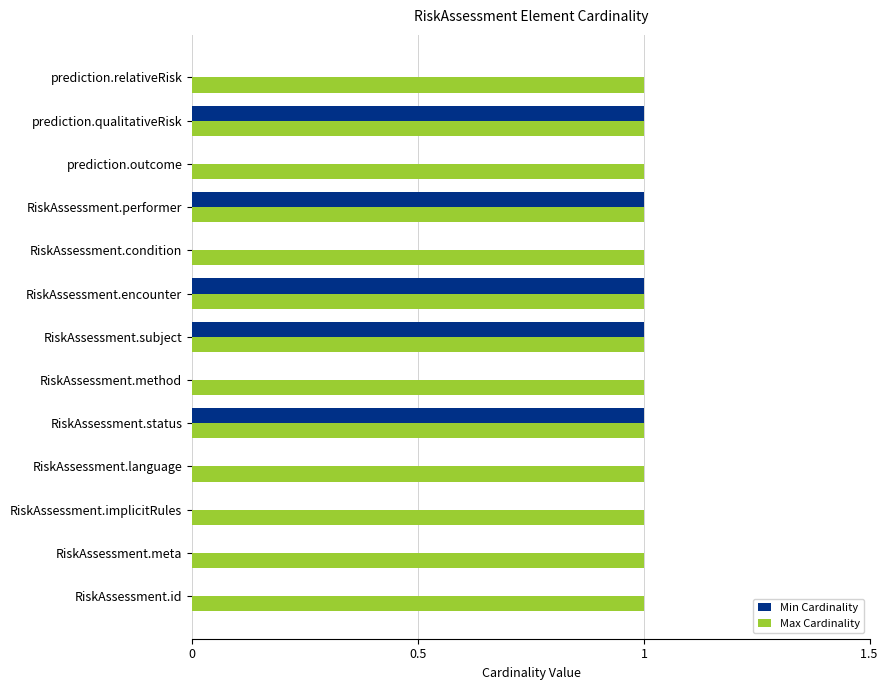

Is the value of Max Cardinality at RiskAssessment.method greater than the value of Min Cardinality at RiskAssessment.method?

Yes